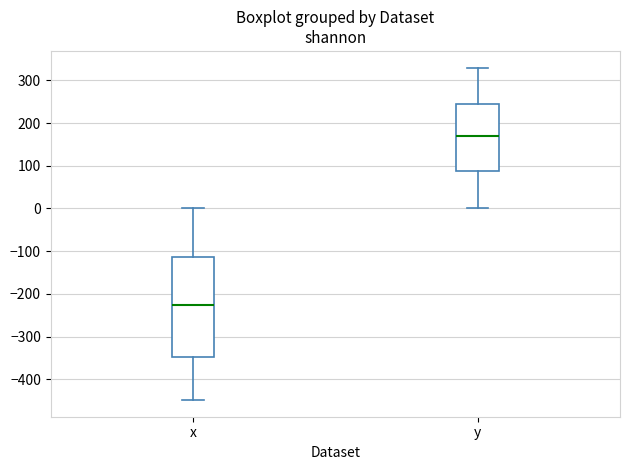

Where does the median line of the box for y sit on the y-axis? The values are not printed on the chart, so give them approximately, as read against the axis.

170